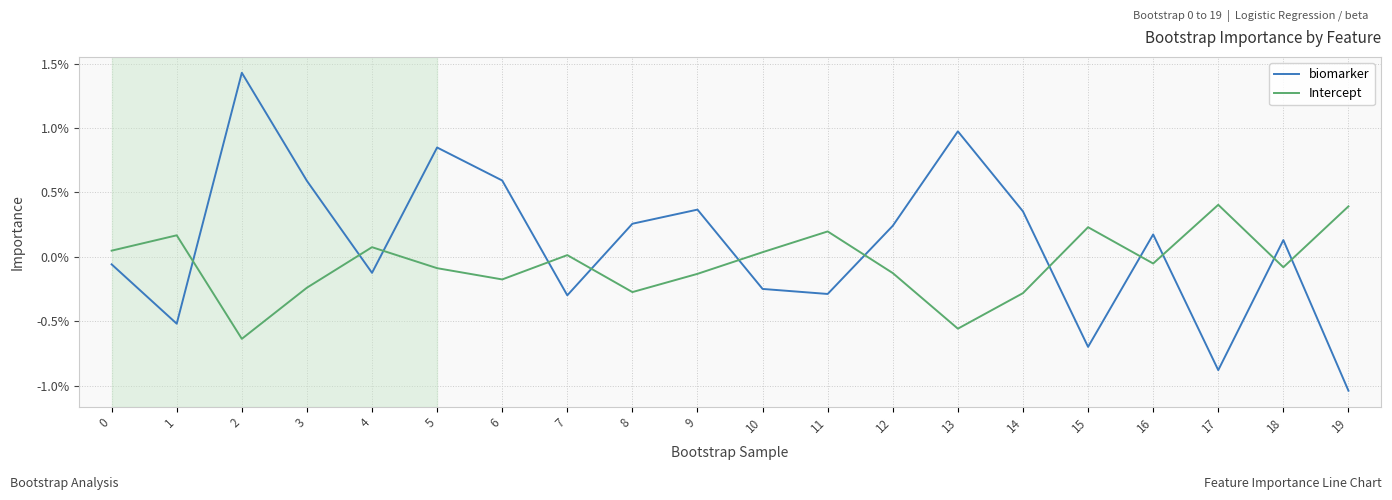

What is the approximate value of biomarker at 15?

-0.7